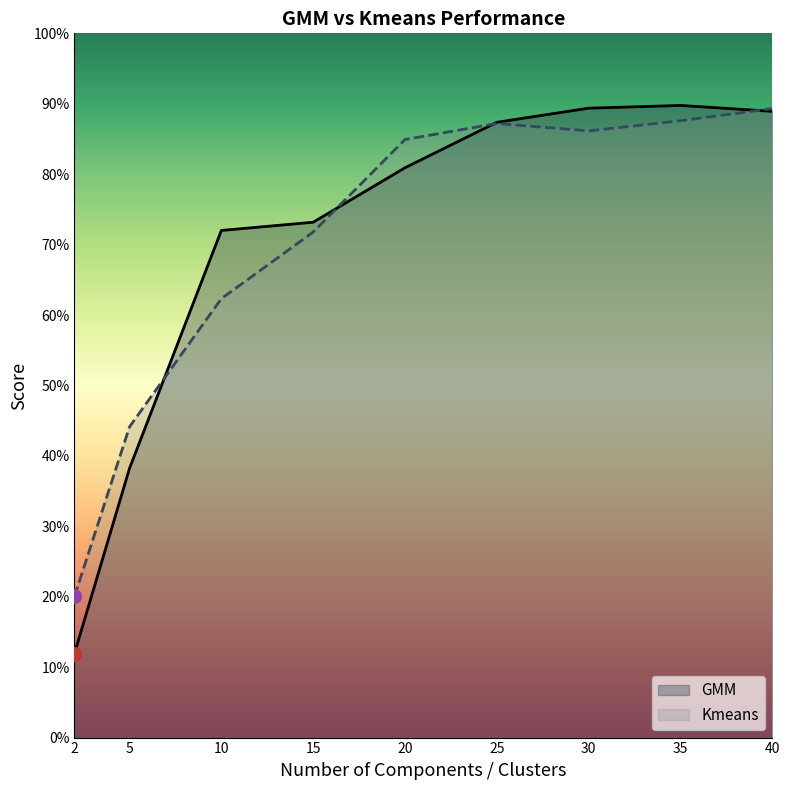

What is the value of the Kmeans point at the 5th from the left?

0.8